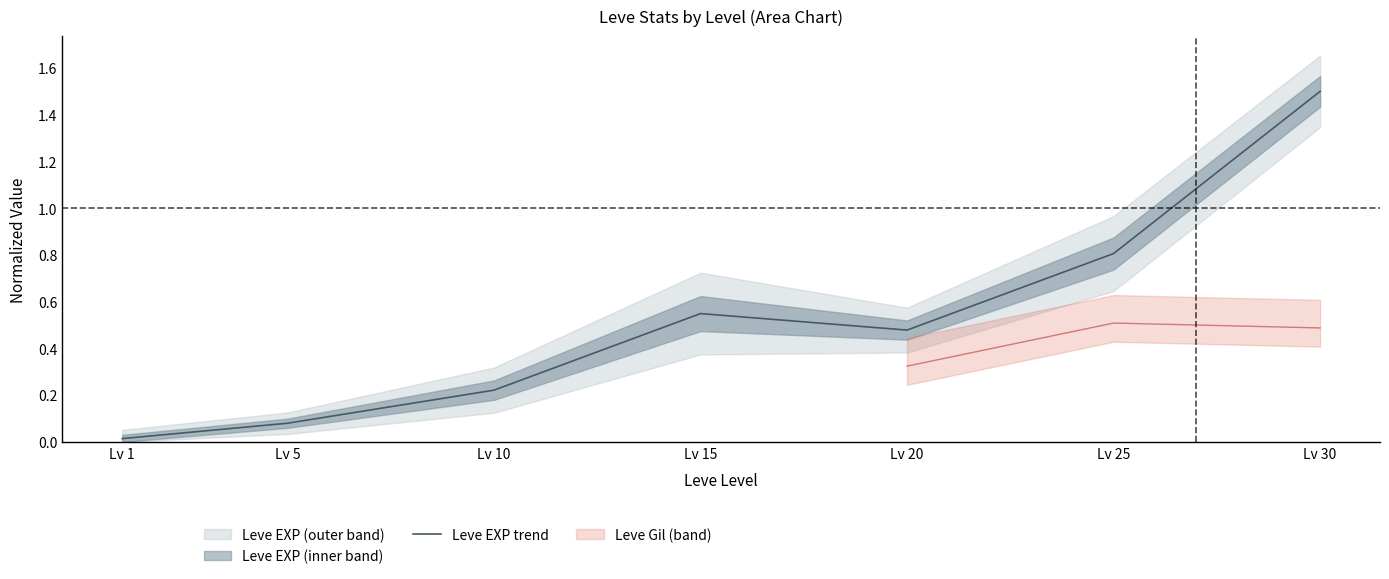

What value does the data have at Lv 25?

0.8